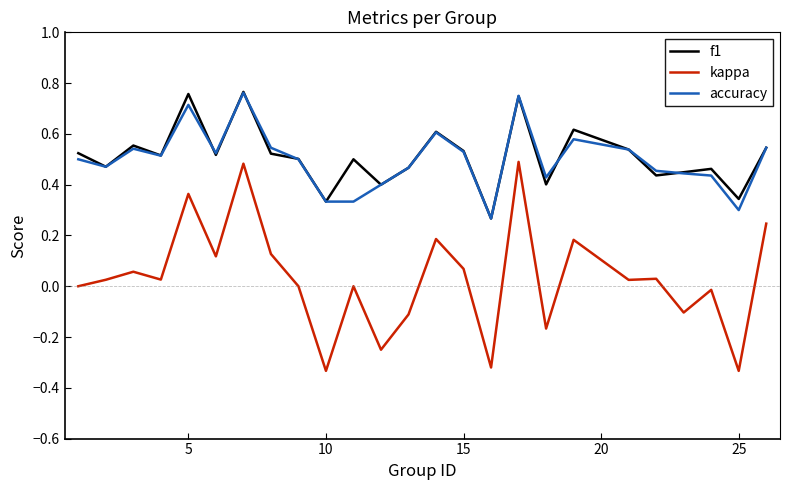

What are all the series names shown in the legend?

f1, kappa, accuracy